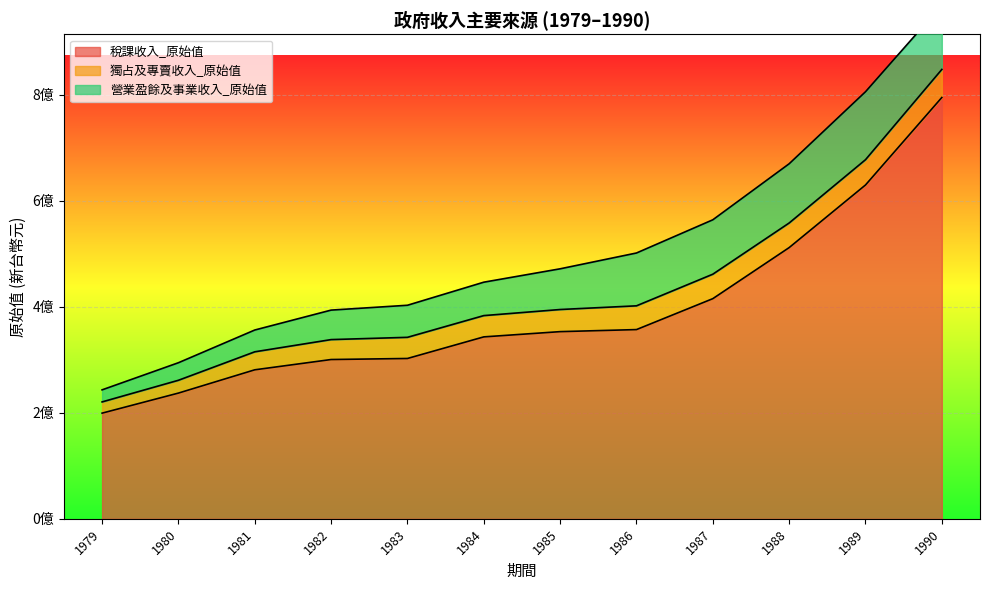

Is it true that 營業盈餘及事業收入_原始值 equals 121417926 at 1990?

True